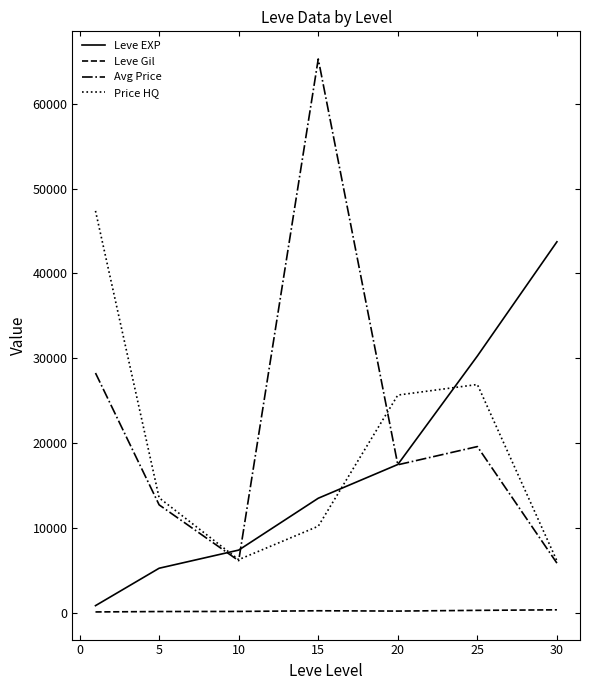

True or false: Price HQ and Avg Price intersect in this chart.

True